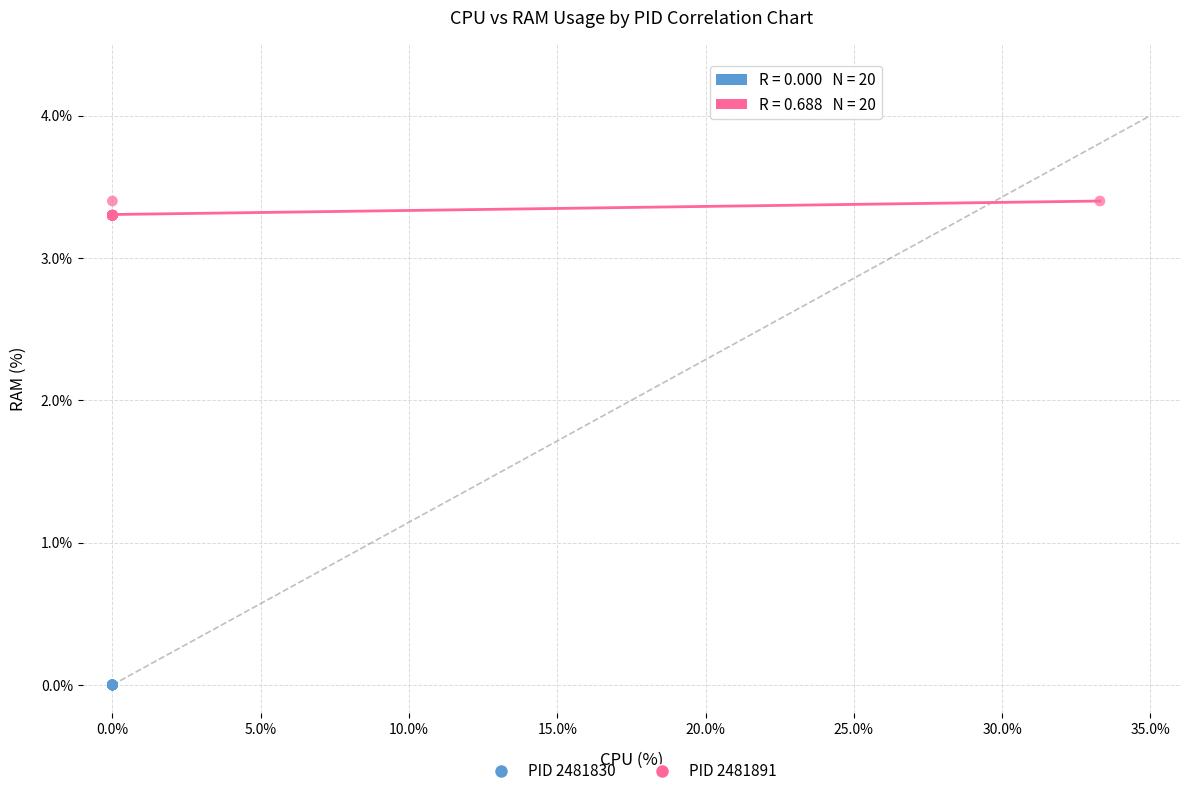

Which series contains the lowest Y value?

PID 2481830